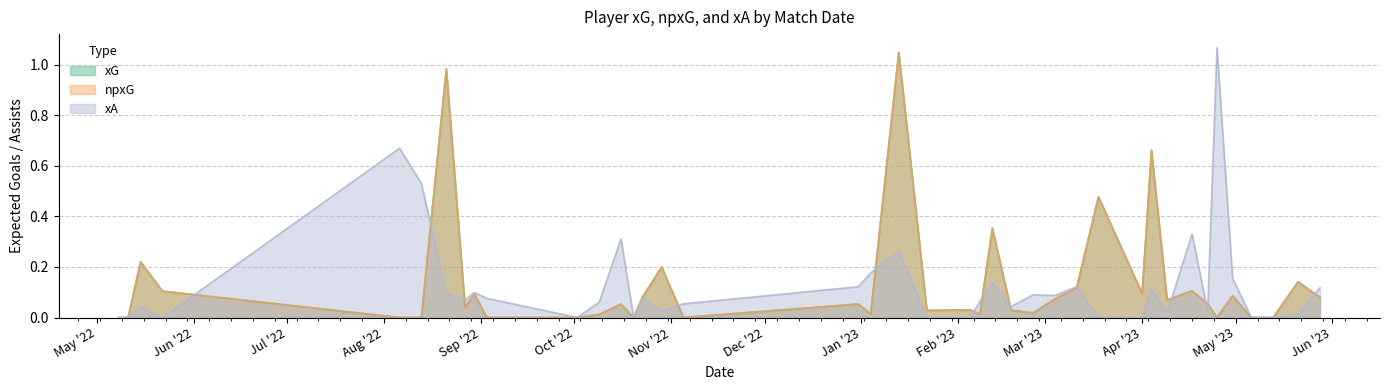

The xG series shows 0.0 at 21. True or false?

False